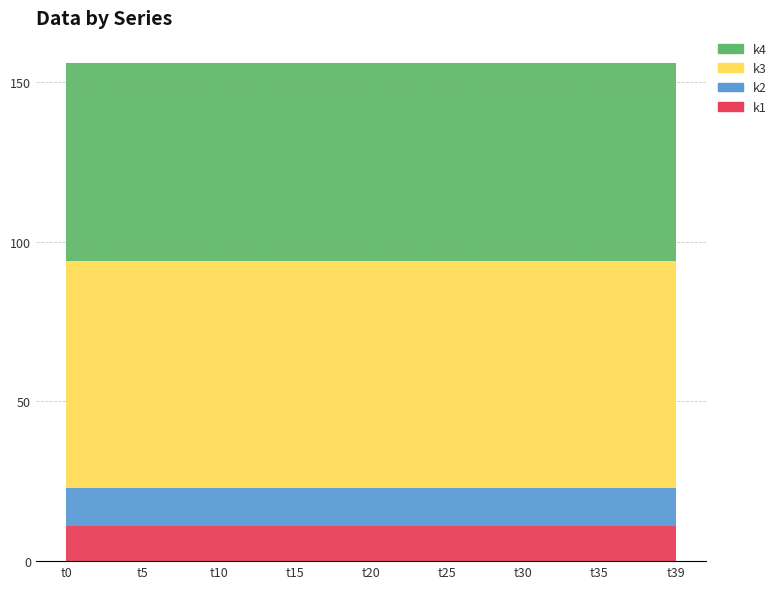

Reading left to right, what are all the values shown in this chart?

k2: t0=12	t5=12	t10=12	t15=12	t20=12	t25=12	t30=12	t35=12	t39=12
k3: t0=71	t5=71	t10=71	t15=71	t20=71	t25=71	t30=71	t35=71	t39=71
k4: t0=62	t5=62	t10=62	t15=62	t20=62	t25=62	t30=62	t35=62	t39=62
k1: t0=11	t5=11	t10=11	t15=11	t20=11	t25=11	t30=11	t35=11	t39=11